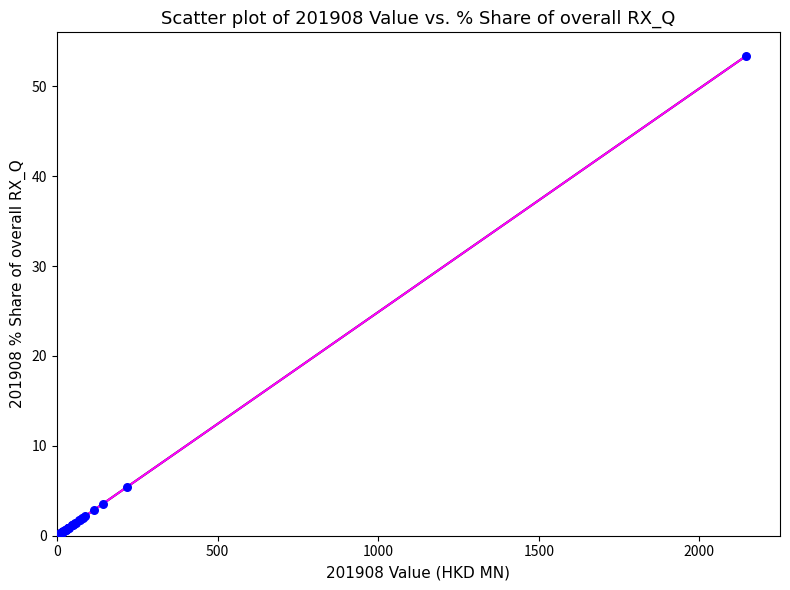

What Y value in the scatter plot is closest to 26?

5.5